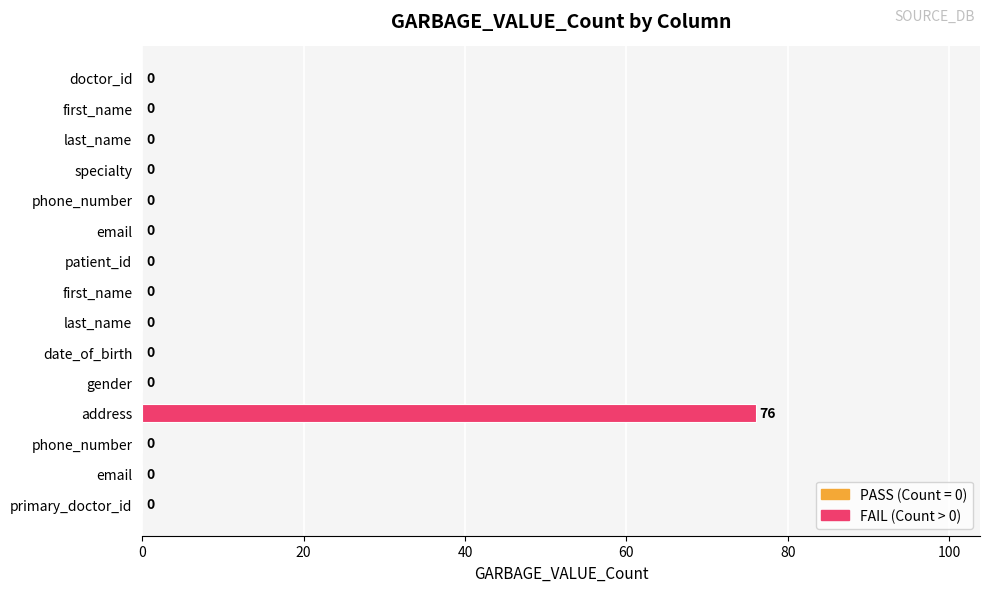

How many distinct data groups are displayed?

1